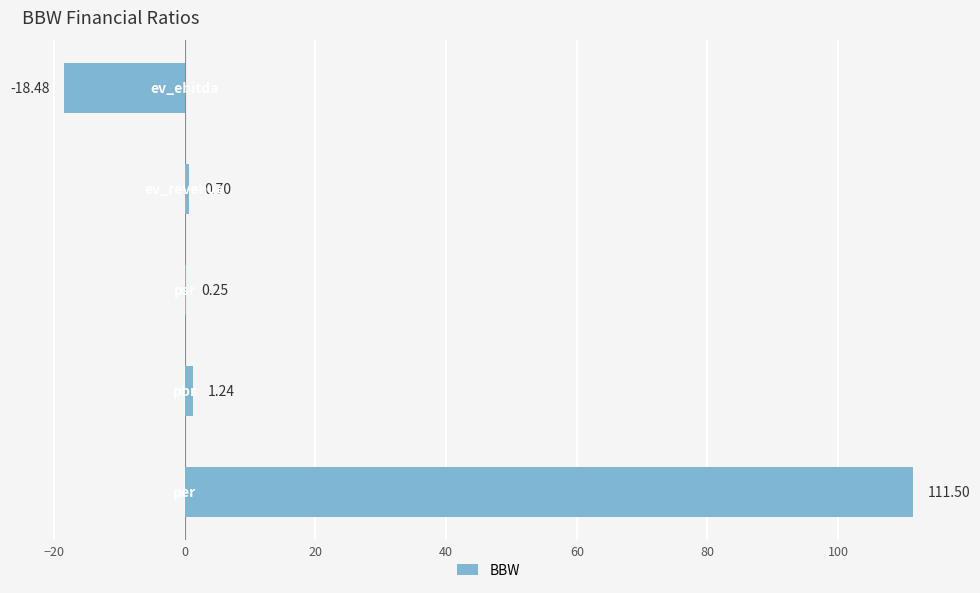

What is the sum of all values?

95.2